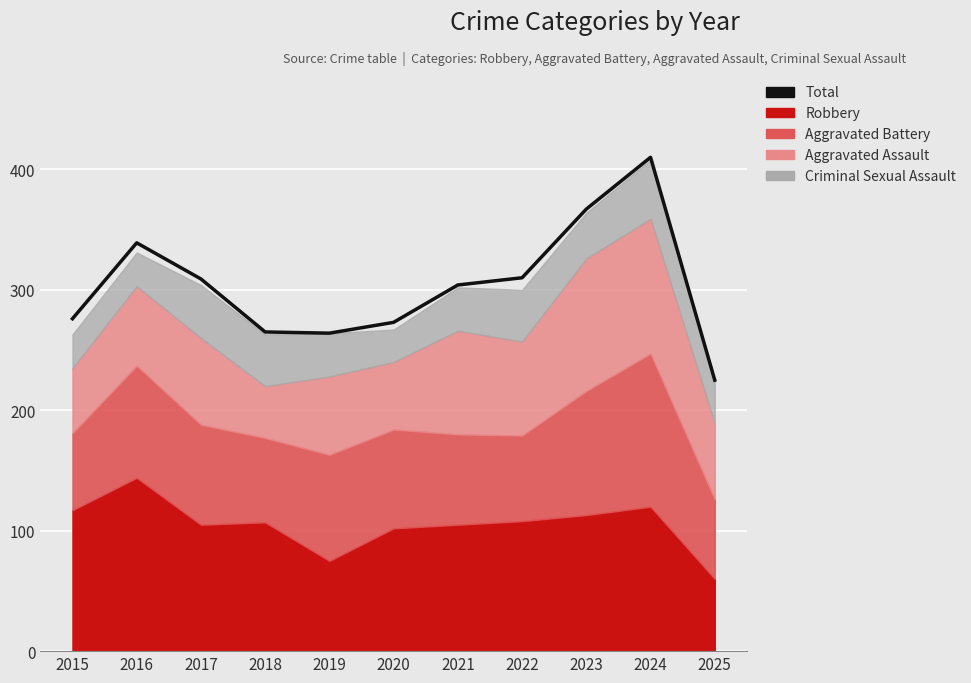

Where is the data nearest to the value 317?

2022